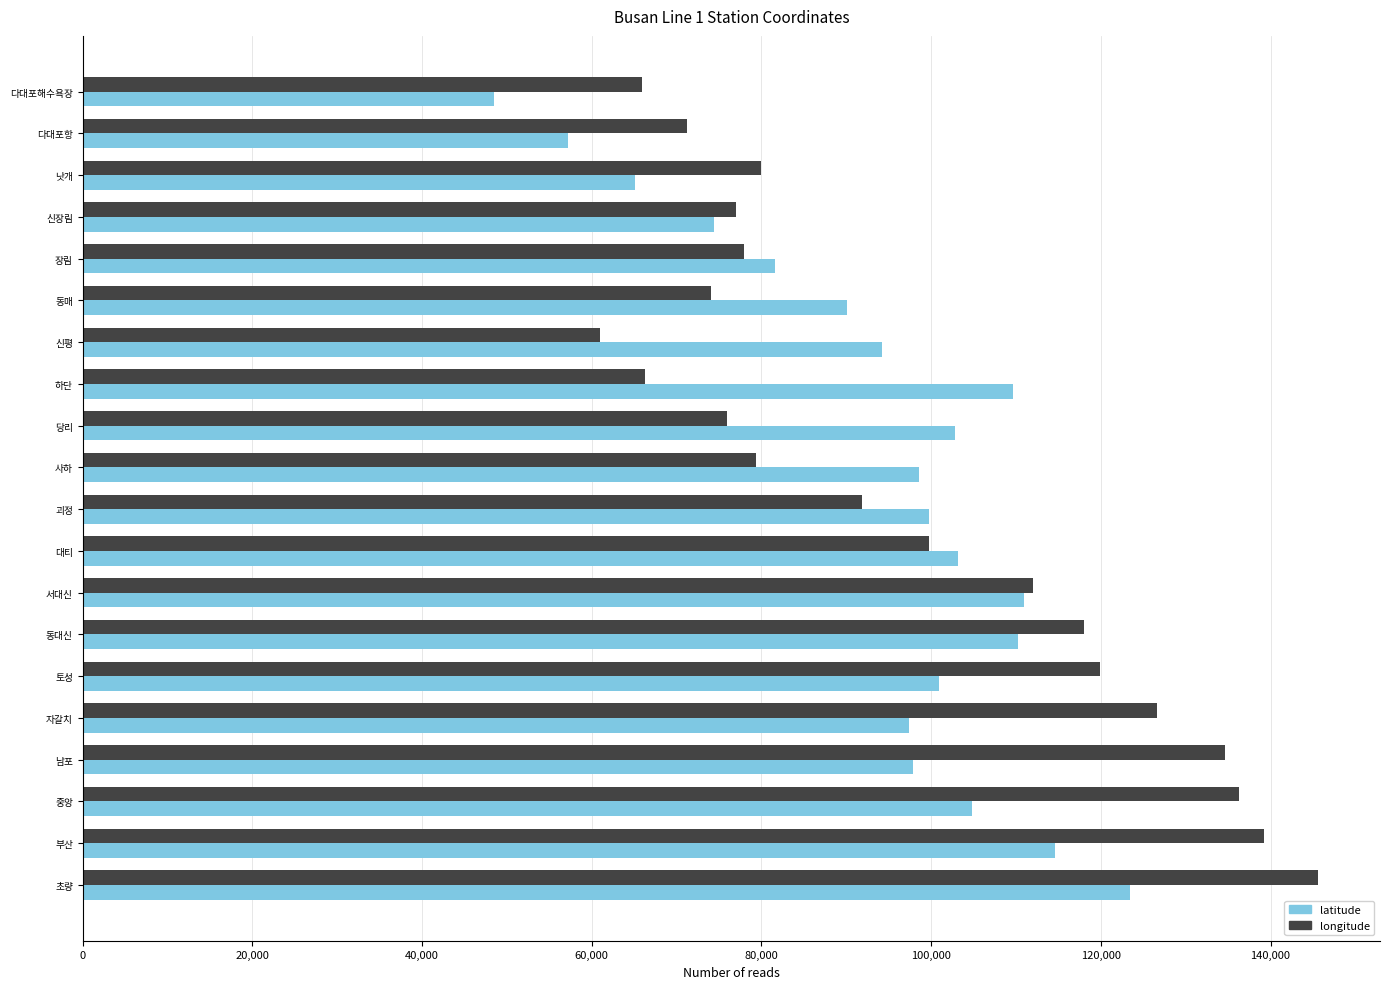

Is it true that longitude equals 70070.0 at 동대신?

False